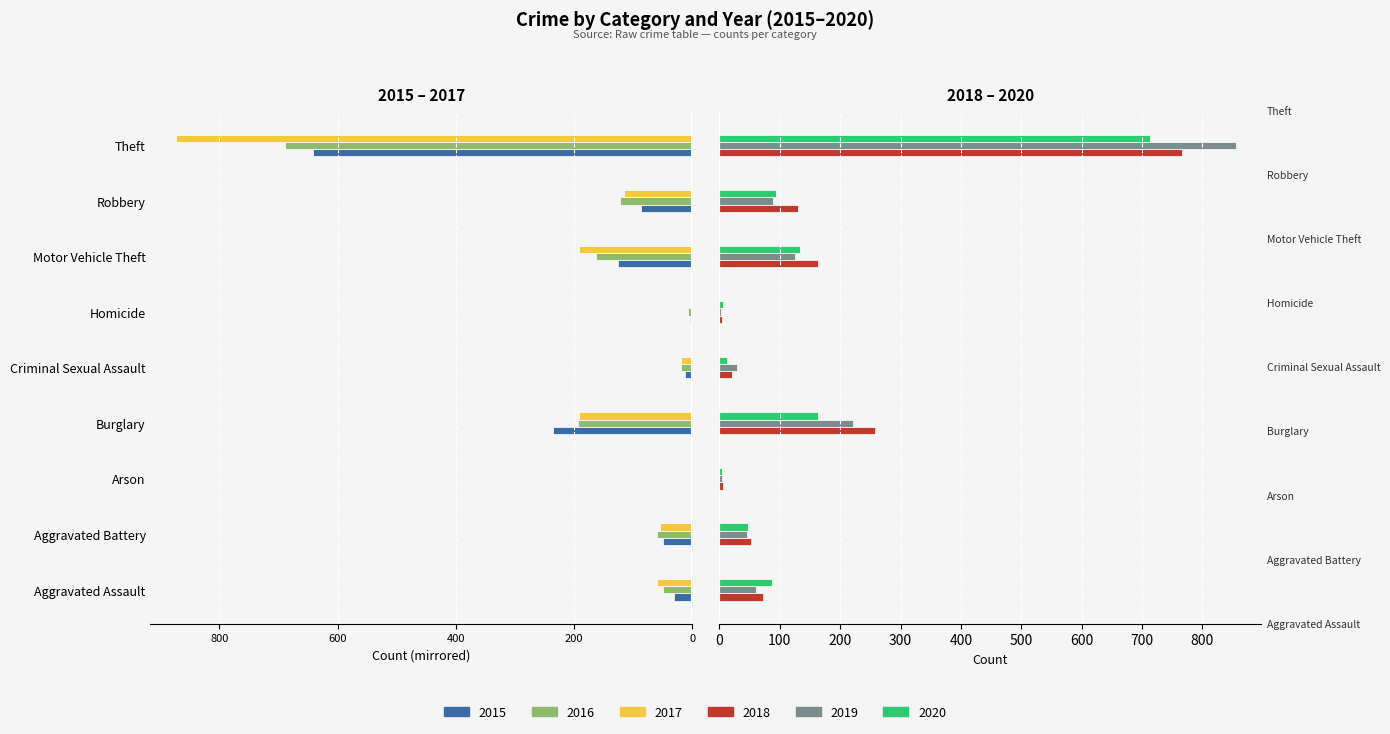

At Aggravated Battery, list the series in order from smallest to largest.

2016, 2017, 2015, 2019, 2020, 2018